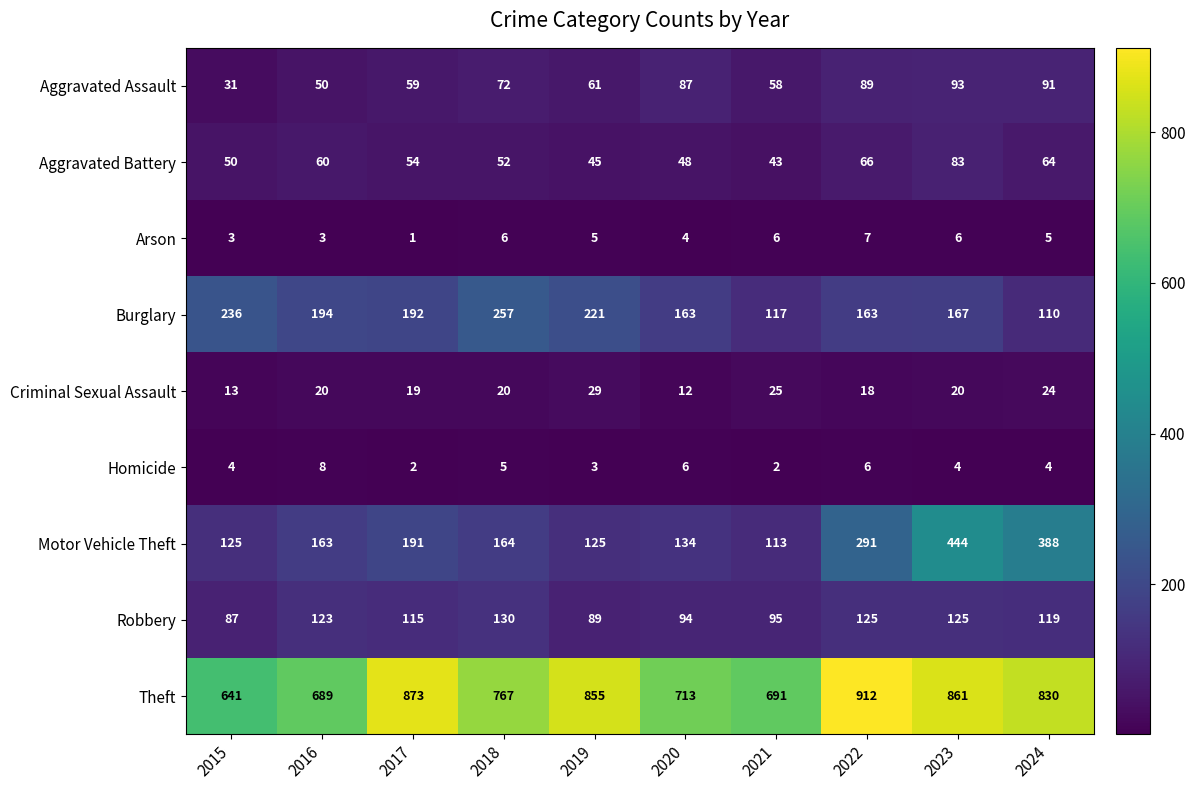

True or false: Criminal Sexual Assault has a value of 24 at 2024.

True